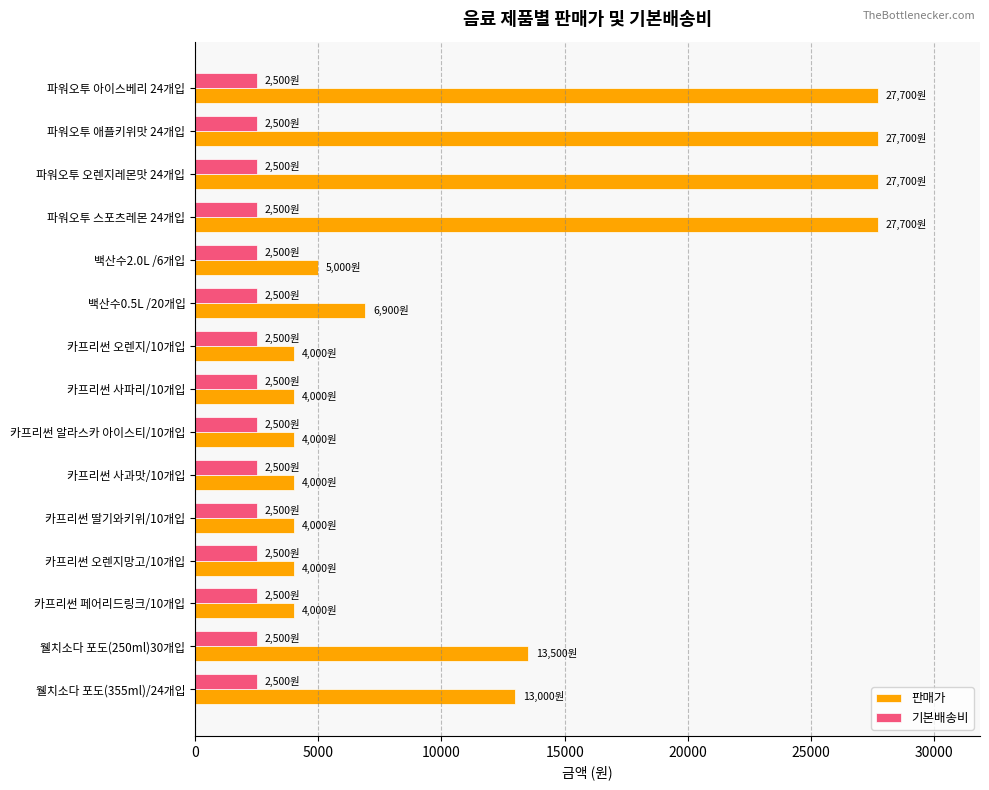

What is the difference between the highest and lowest values at 백산수0.5L /20개입?

4400